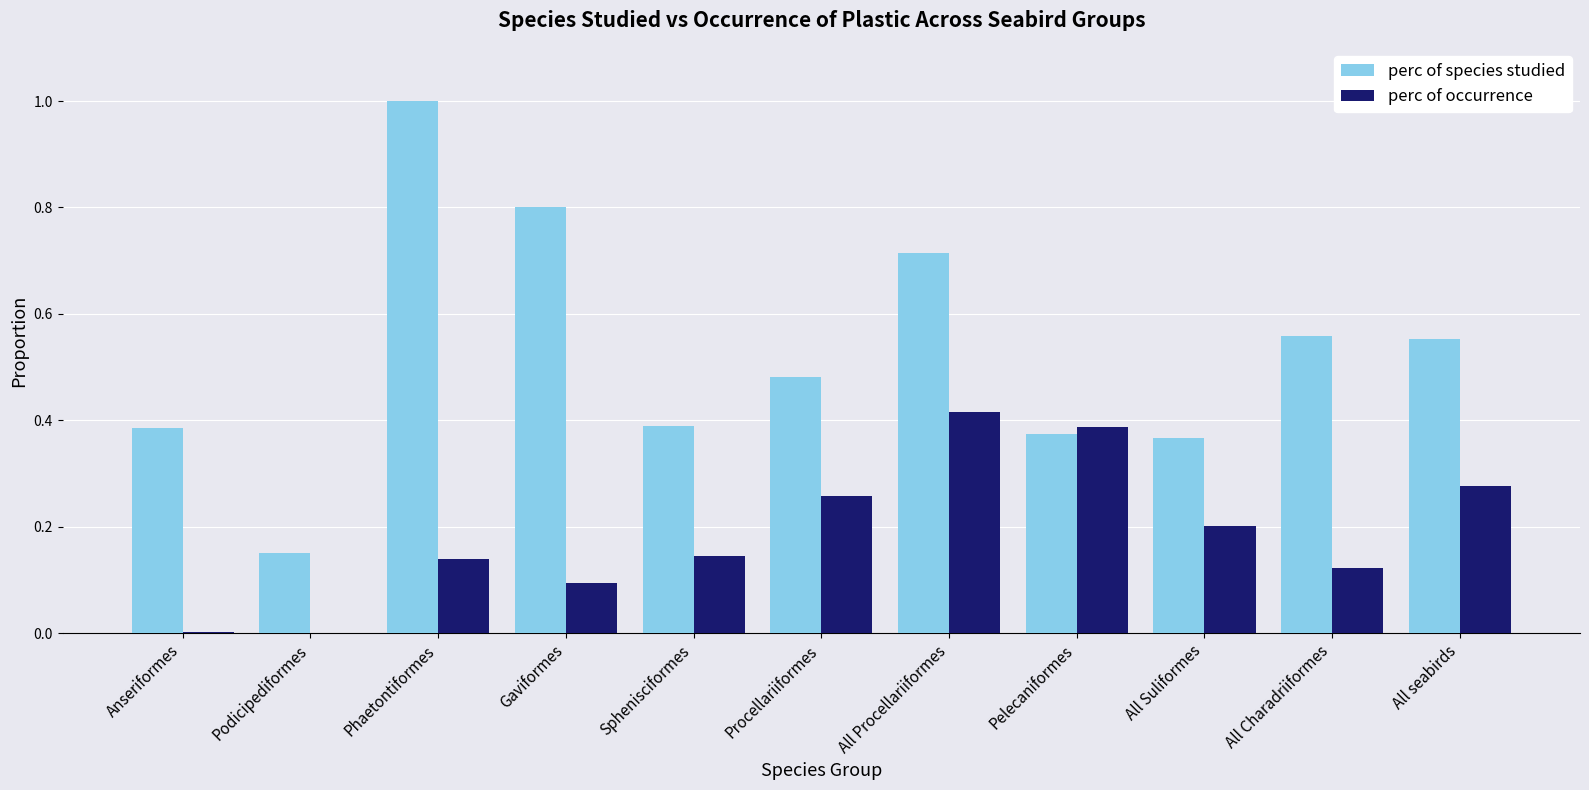

What is the maximum value for perc of species studied?

1.0